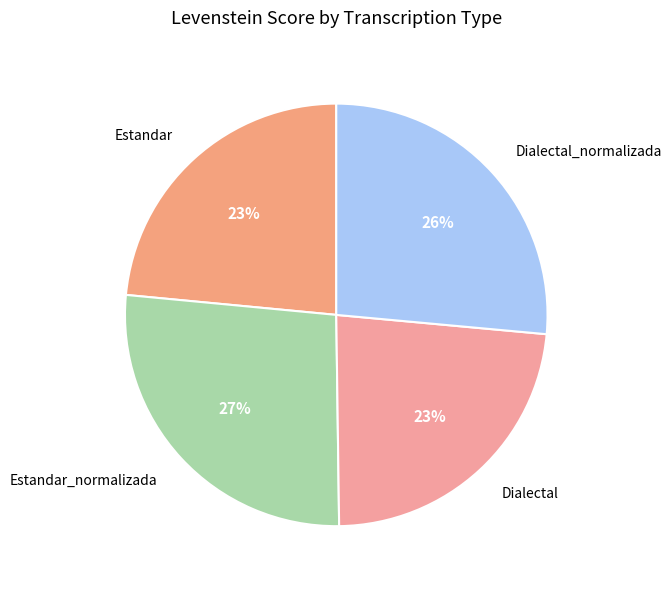

To the nearest percent, what portion does Dialectal_normalizada represent?

26%